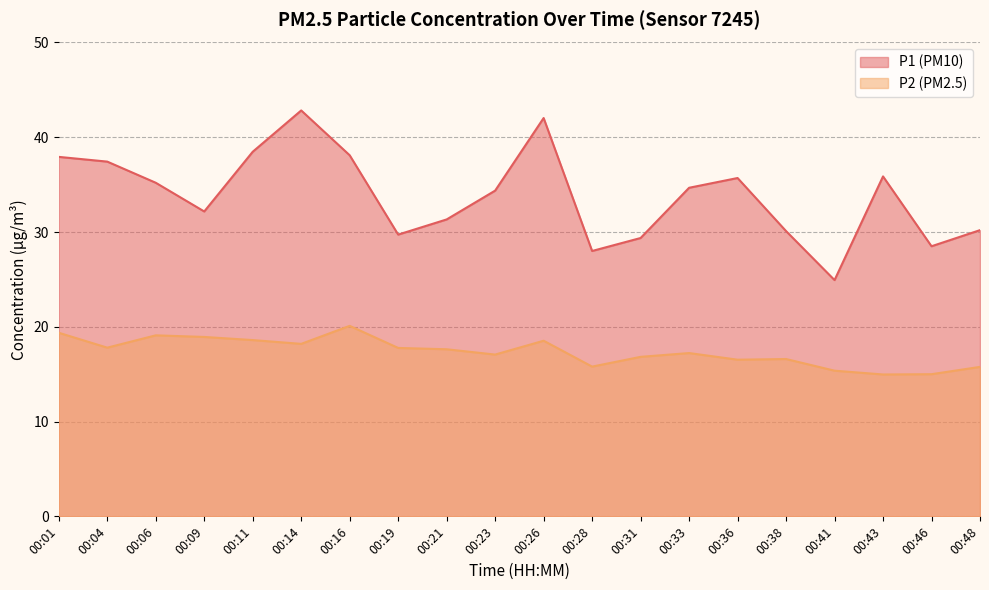

Which category has the highest value in the P2 series?

00:16